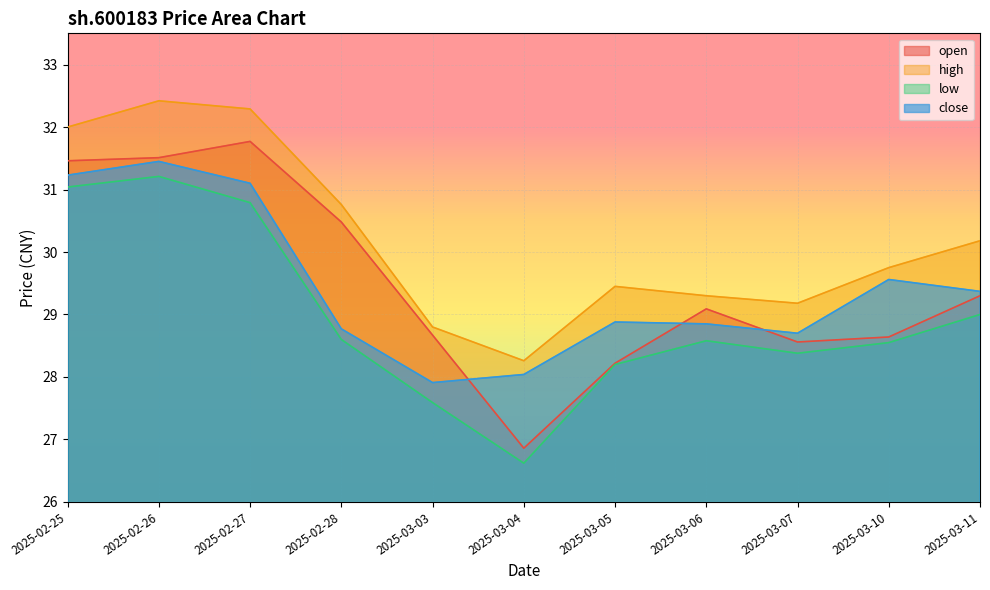

Read the low value at 2025-02-26.

31.2